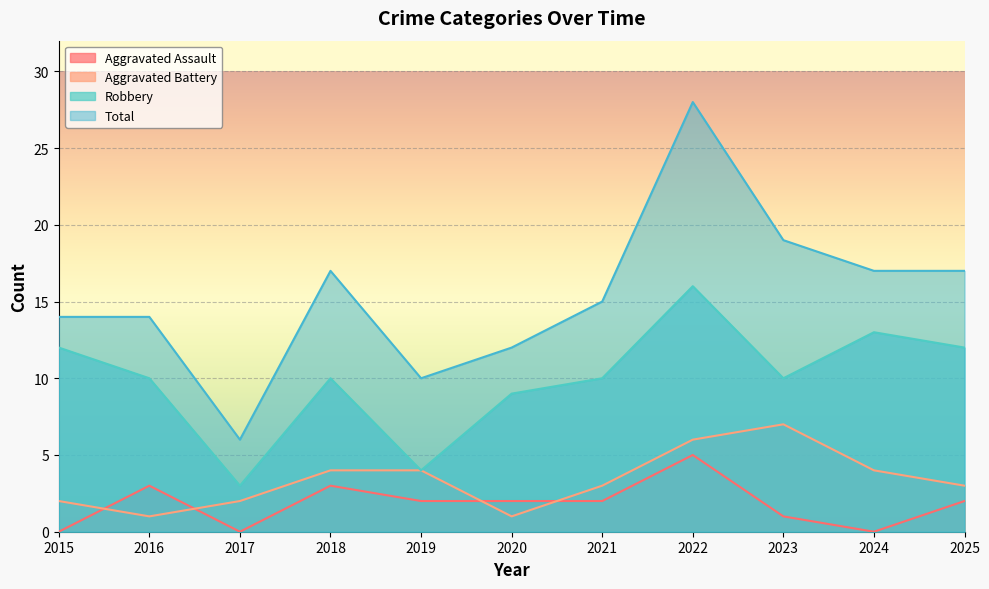

At 2020, list the series in order from smallest to largest.

Aggravated Battery, Aggravated Assault, Robbery, Total